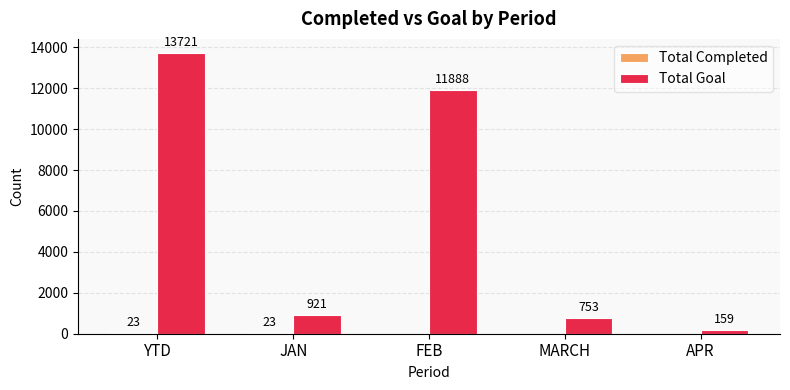

What is the spread (max minus min) of values at YTD?

13698